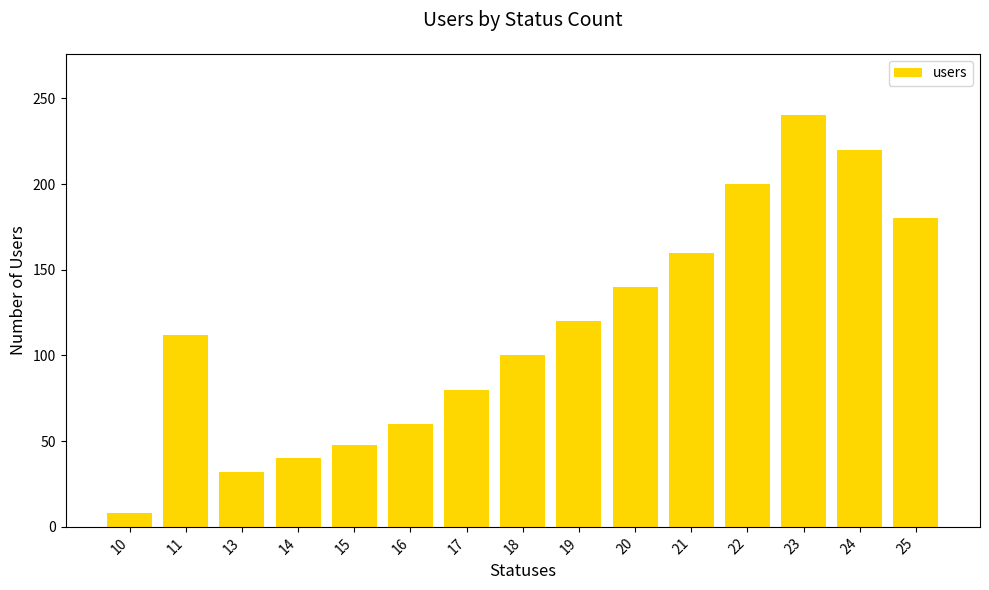

What is the difference between the values at 13 and 18?

68